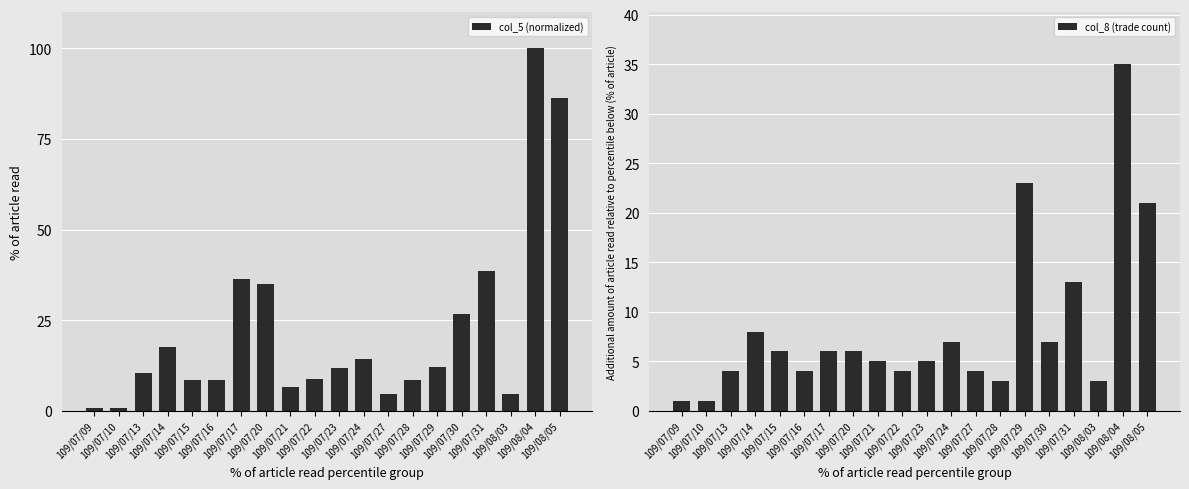

Reading left to right, what are all the values shown in this chart?

col_5 (normalized): 0.7	0.7	10.4	17.7	8.6	8.6	36.3	35.0	6.7	8.7	11.9	14.4	4.6	8.4	12.0	26.9	38.6	4.6	100.0	86.2
col_8 (trade count): 1.0	1.0	4.0	8.0	6.0	4.0	6.0	6.0	5.0	4.0	5.0	7.0	4.0	3.0	23.0	7.0	13.0	3.0	35.0	21.0